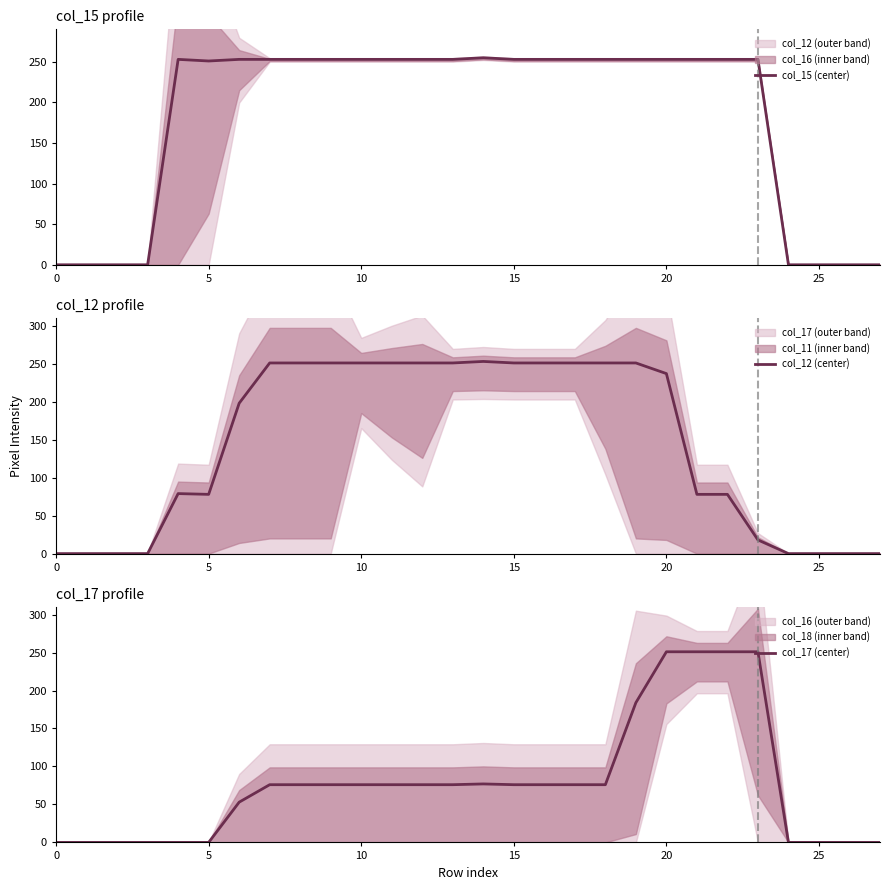

Is this an area chart (filled region under the line)?

No